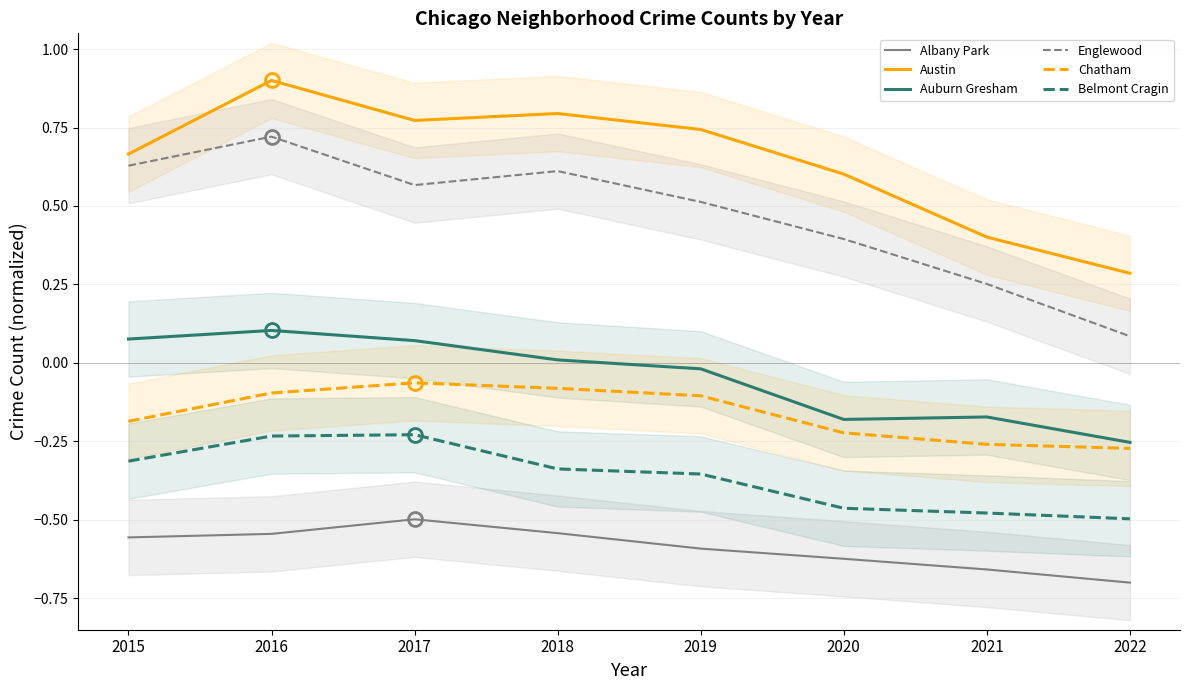

Which series has the largest total across all categories?

Austin